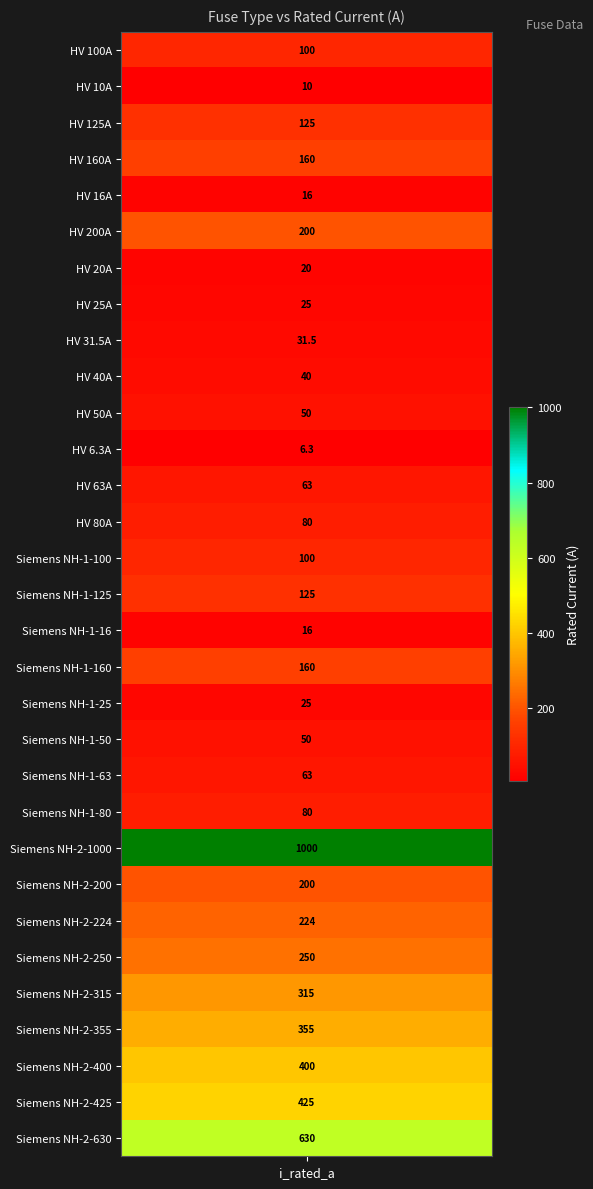

What is the maximum value shown in the chart?

1000.0